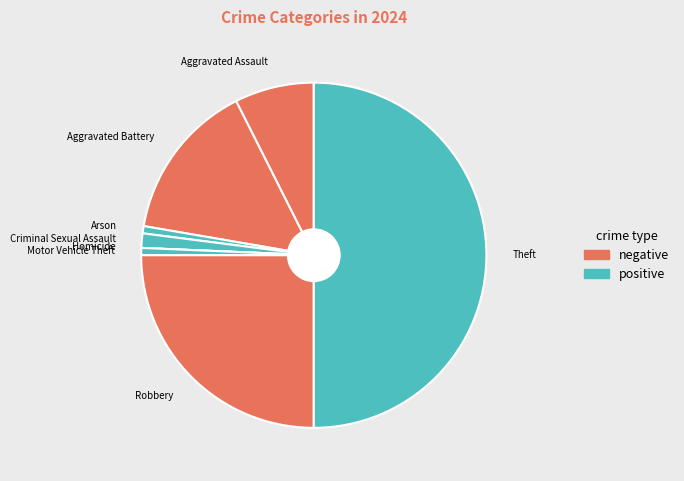

Is the sum of Motor Vehicle Theft and Arson greater than half?

No